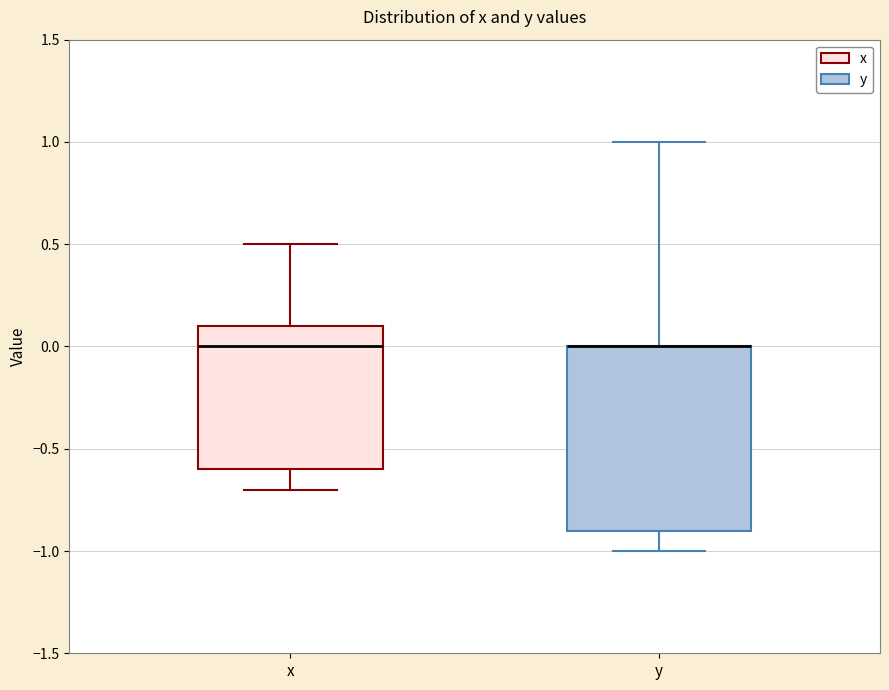

Reading left to right, read every box against the y-axis: the position of its median line, the range the box covers, and the ends of its whiskers. The values are not printed on the chart, so give them approximately, as read against the axis.

x: median 0.0, box -0.6 to 0.1, whiskers -0.7 to 0.5
y: median 0.0 (drawn on the box's upper edge), box -0.9 to 0.0, whiskers -1.0 to 1.0